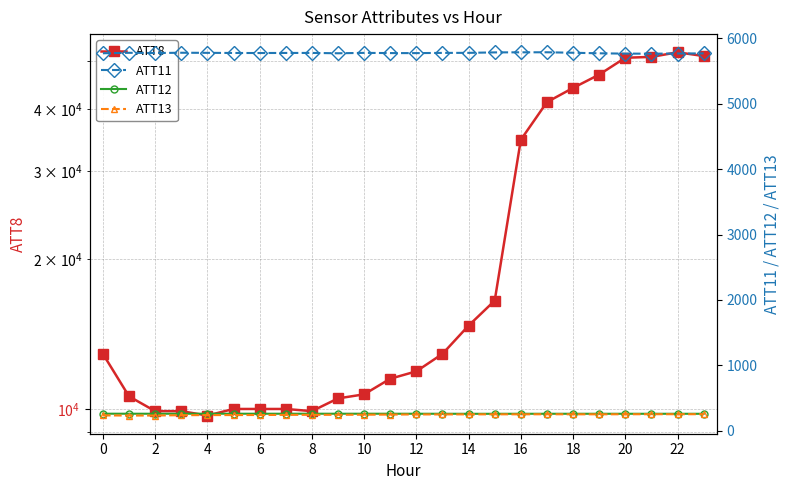

How many lines are shown in the chart?

4